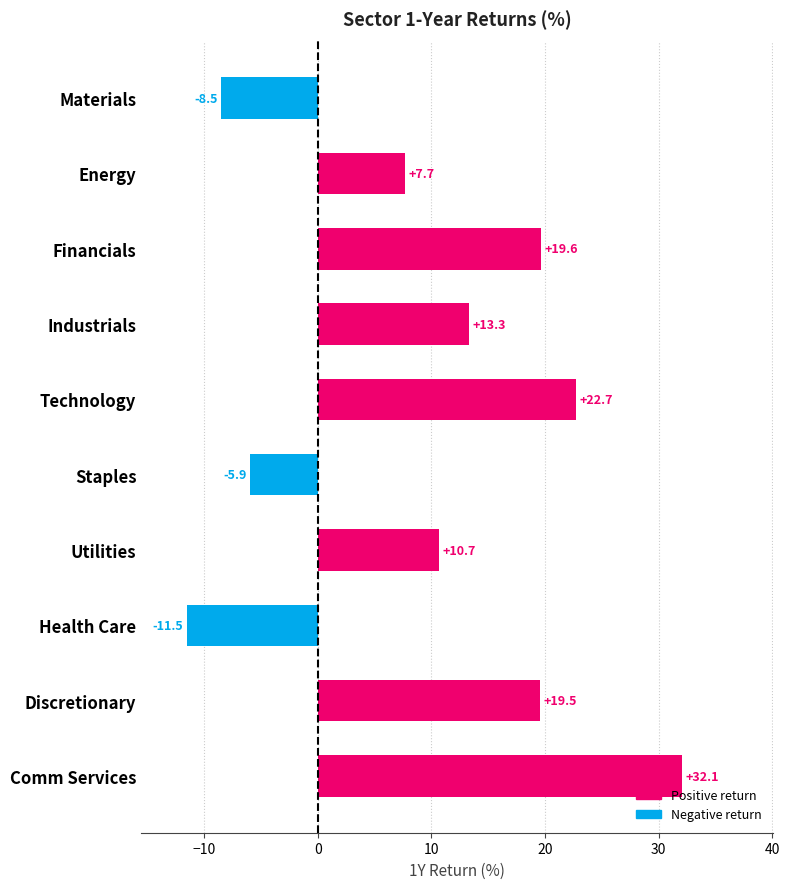

Rank the categories by value from highest to lowest.

Comm Services, Technology, Financials, Discretionary, Industrials, Utilities, Energy, Staples, Materials, Health Care